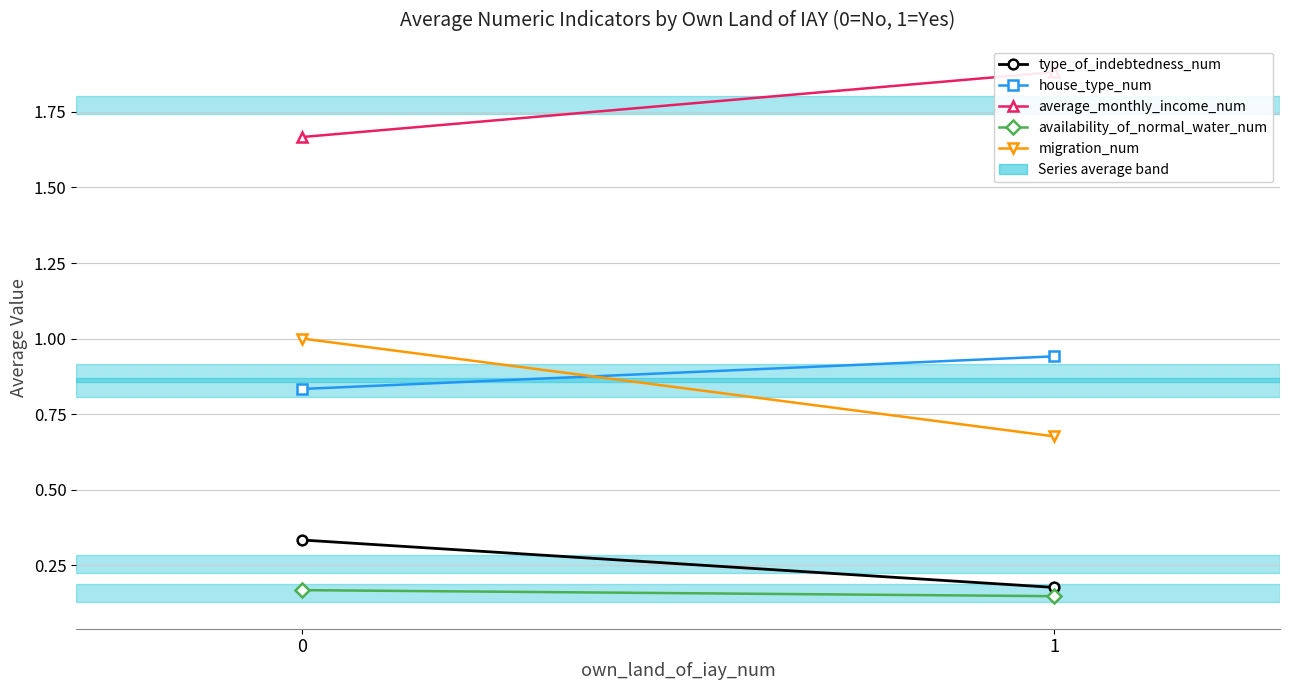

Count the migration_num values in the range 0 to 1.

2